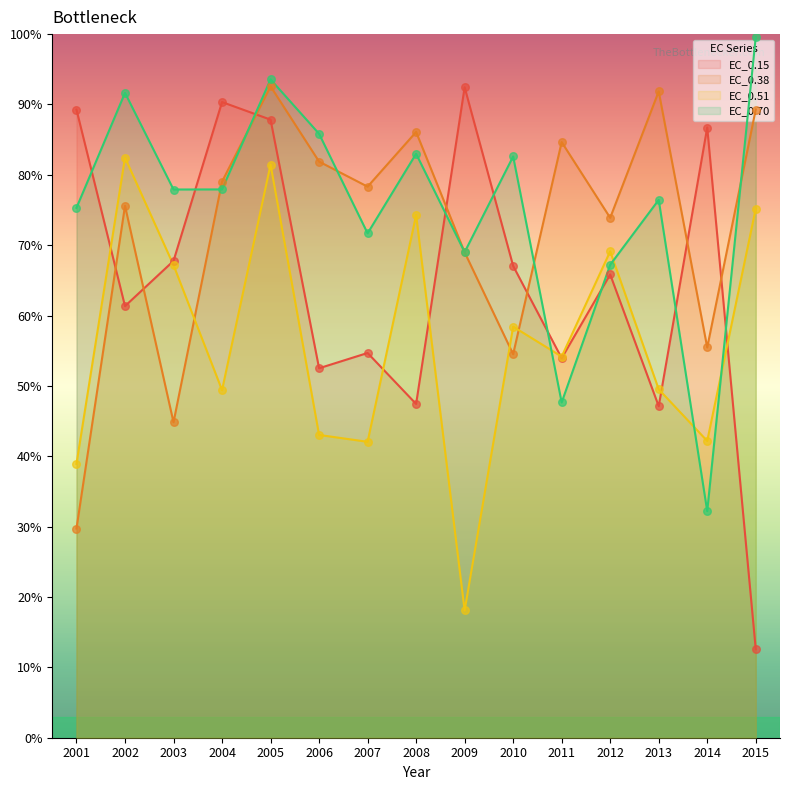

At how many categories does at least one series exceed 46?

15